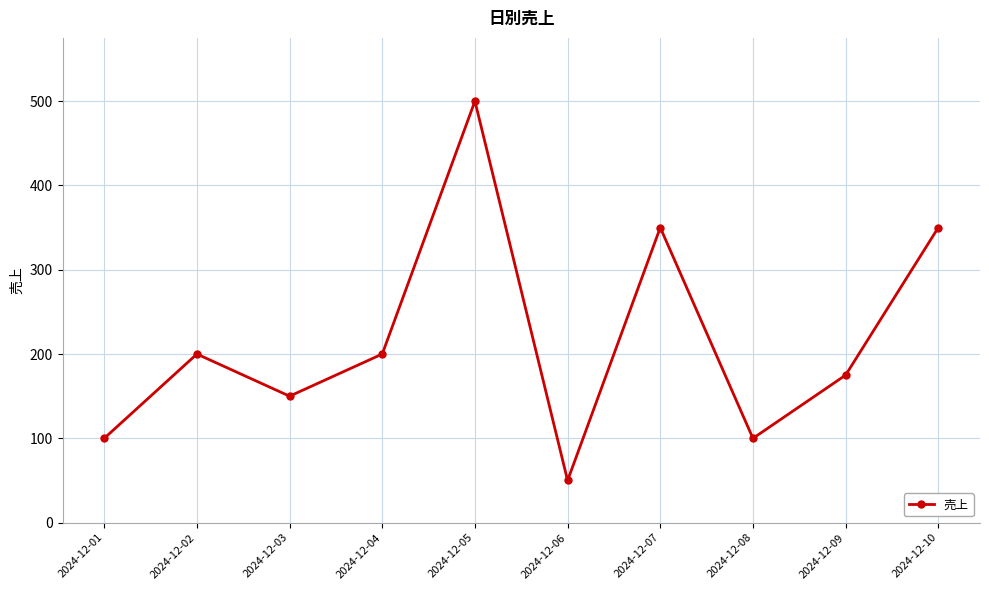

How many distinct data groups are displayed?

1